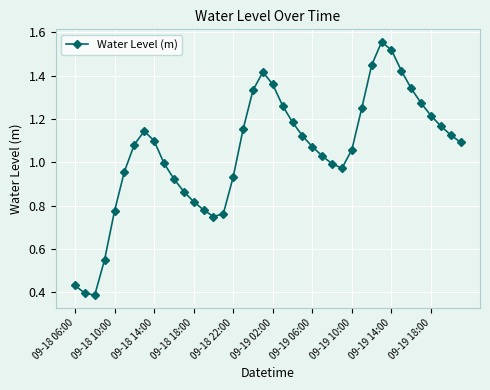

What is the sum of all values?

42.0